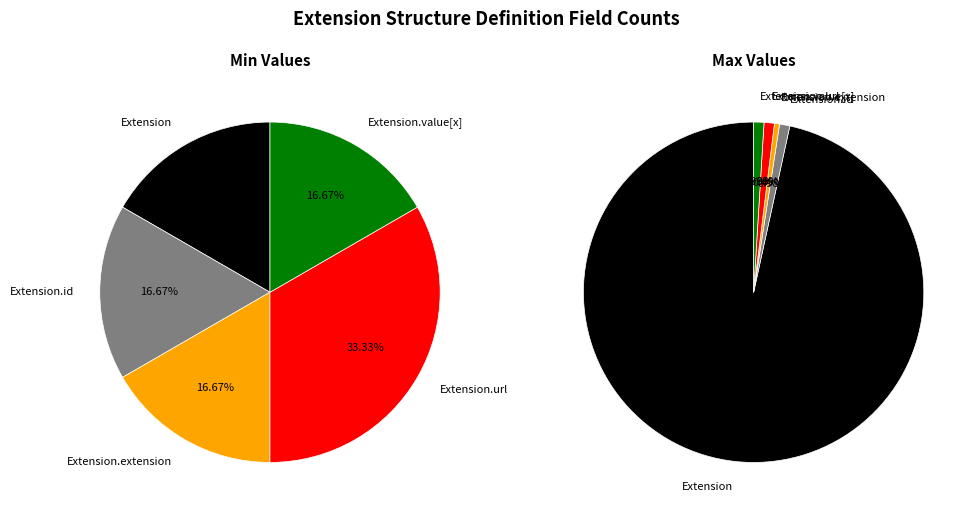

Count the number of slices in the pie.

5